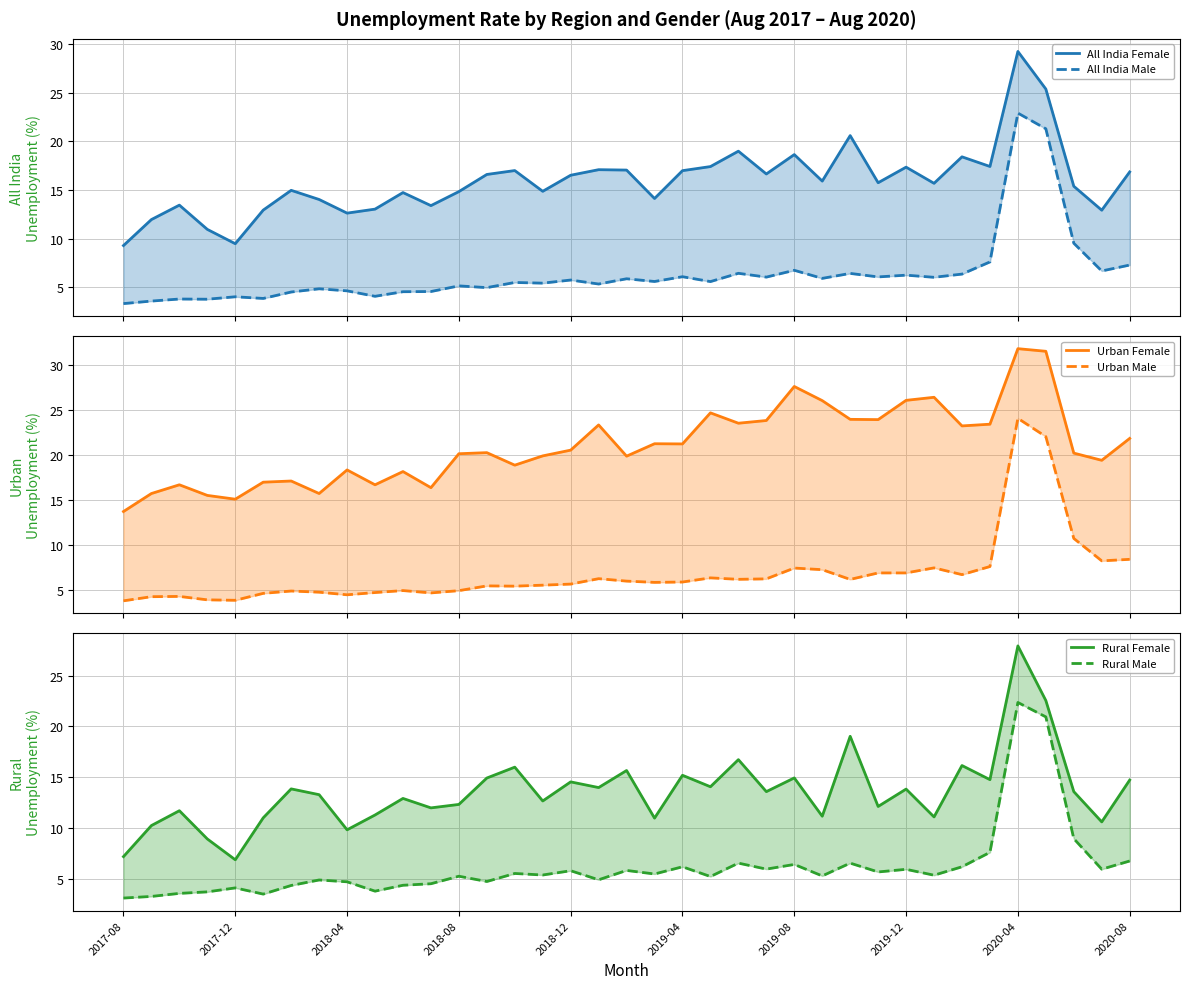

At which category does the chart reach its minimum across all series?

2017-08